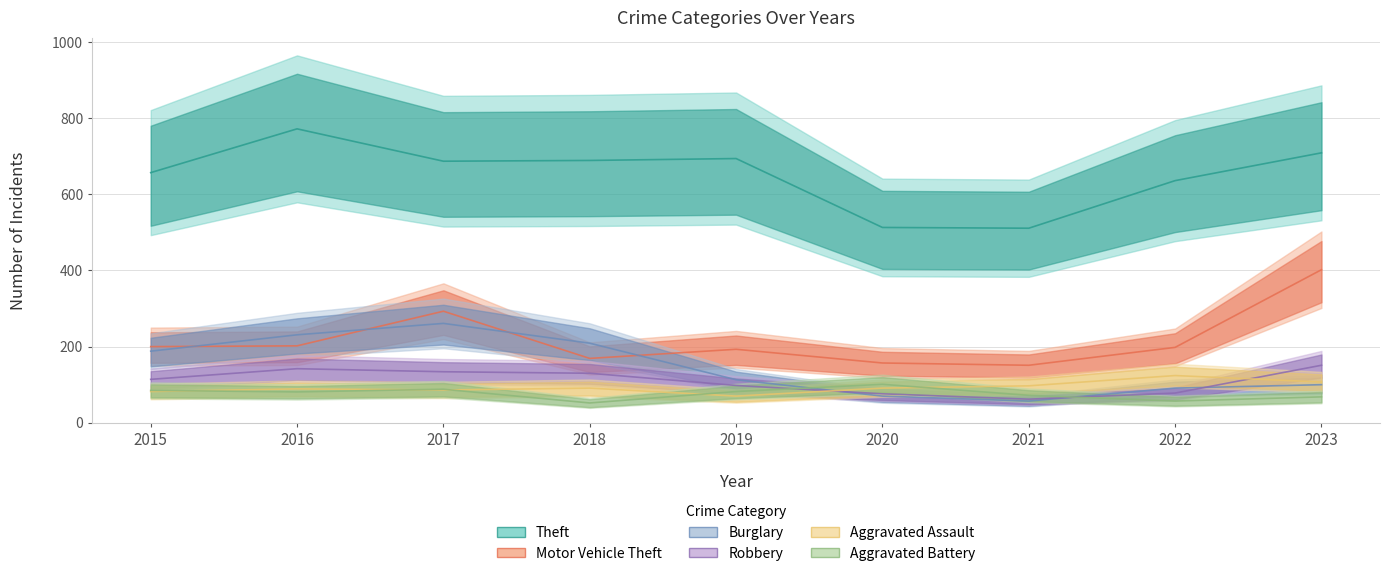

What are all the series names shown in the legend?

Theft, Motor Vehicle Theft, Burglary, Robbery, Aggravated Assault, Aggravated Battery